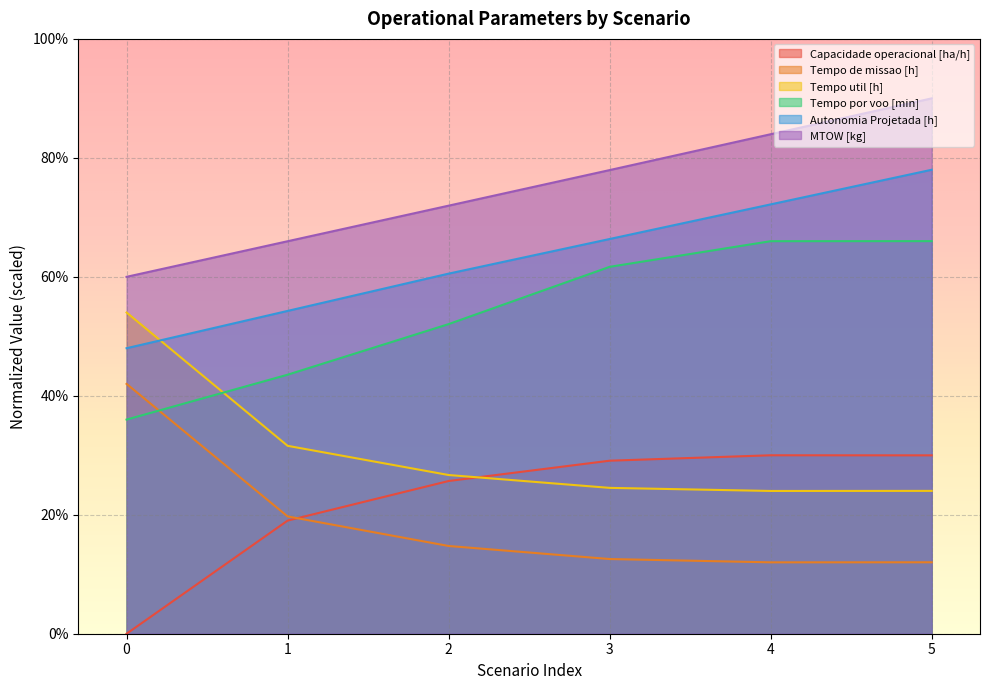

True or false: Tempo de missao [h] has more than 1 points higher than both neighbors.

False